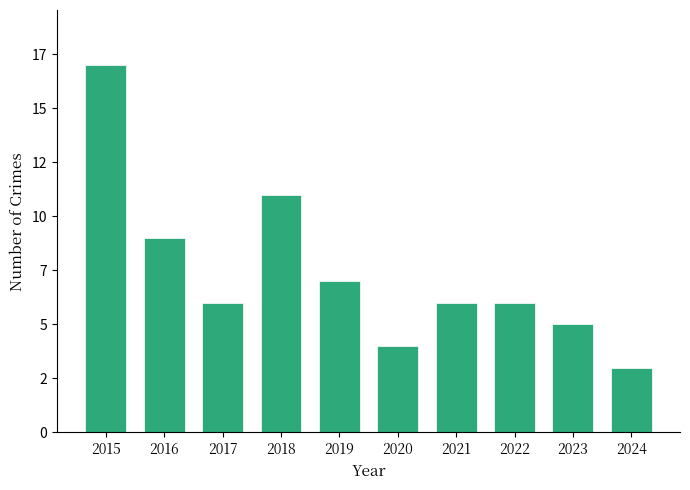

Reading left to right, extract all data points from this chart.

17	9	6	11	7	4	6	6	5	3